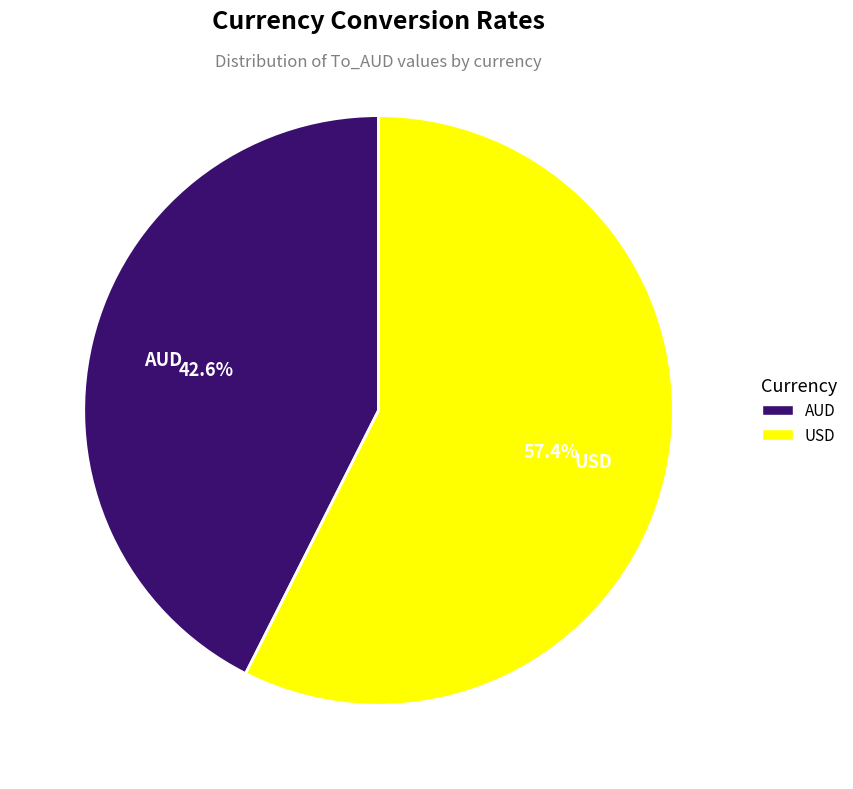

To the nearest percent, what is the combined percentage of USD and AUD?

100%